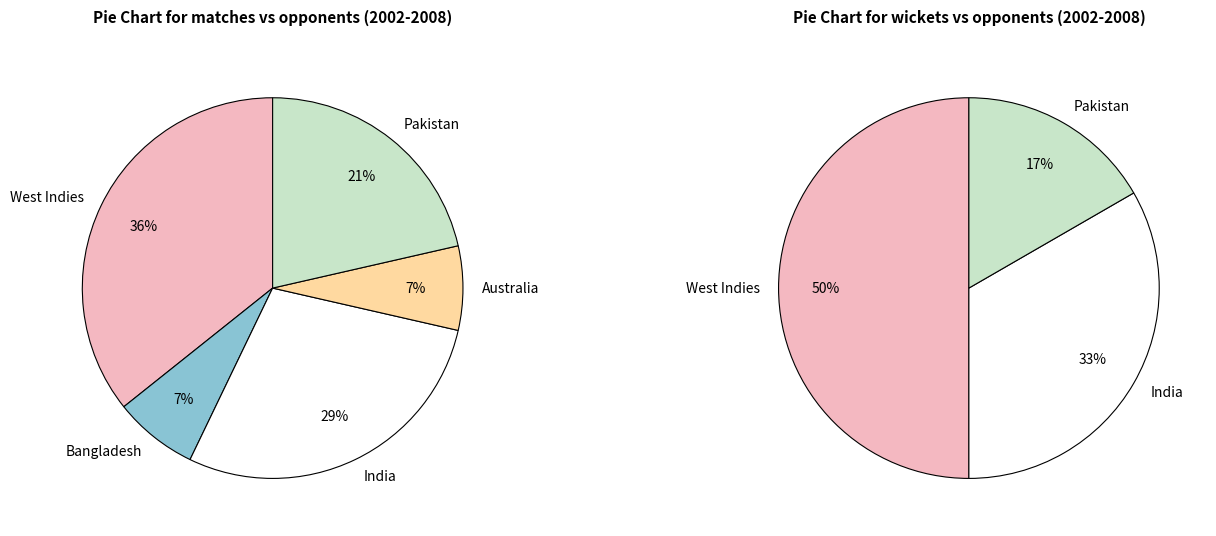

What is the ratio of the value at West Indies to the value at Bangladesh?

5.0